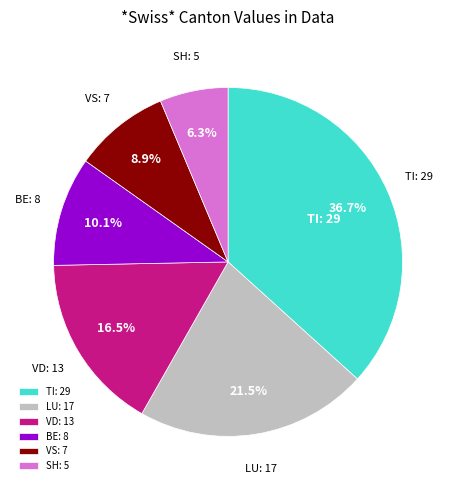

Is there a majority slice in this chart?

No